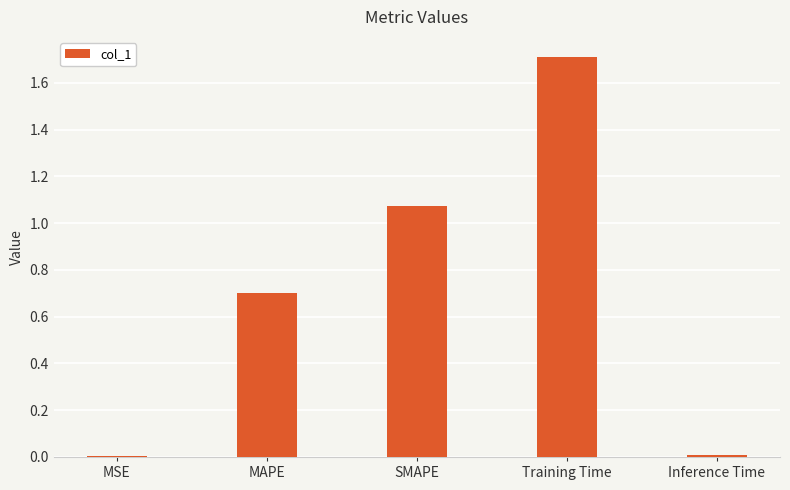

Is it true that the value at MAPE is 0.3?

False